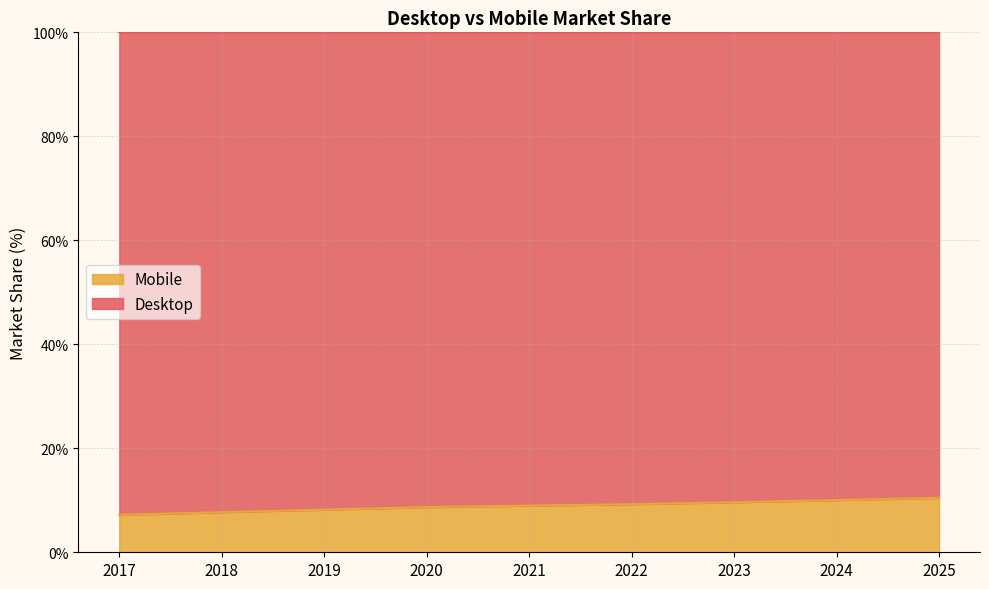

What is the change in value from 2020 to 2021?

+0.3